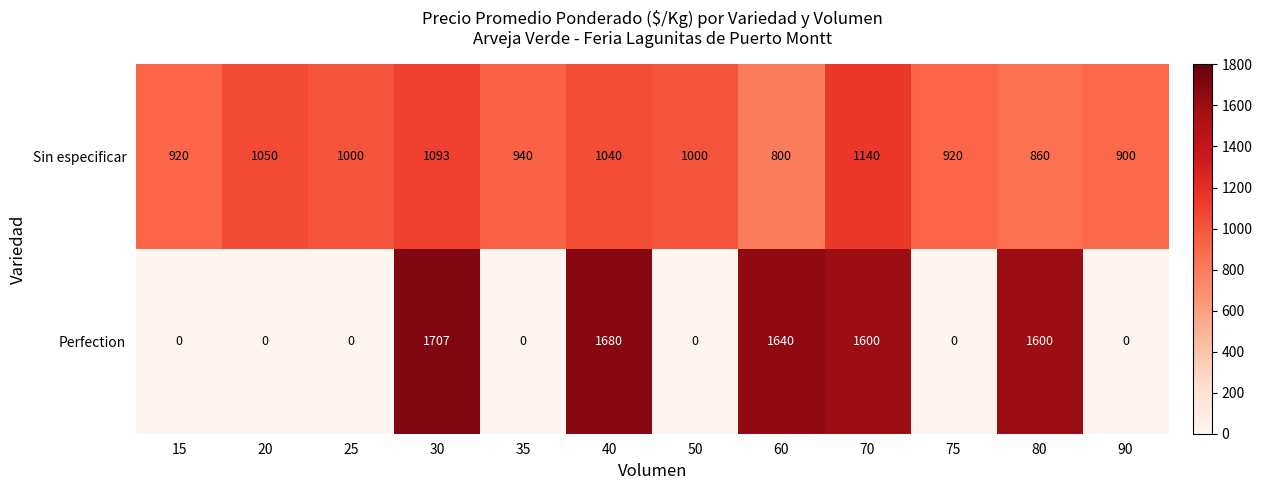

Rank the series at 20 from highest to lowest value.

Sin especificar, Perfection